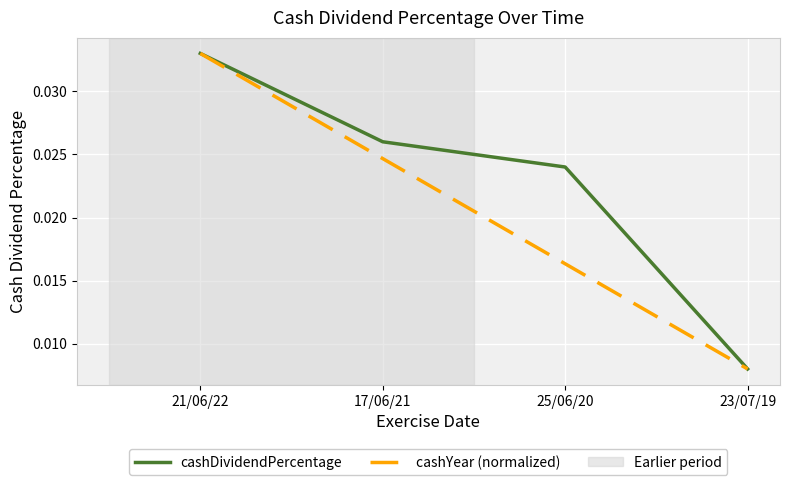

Which category has the lowest value in the cashDividendPercentage series?

23/07/19